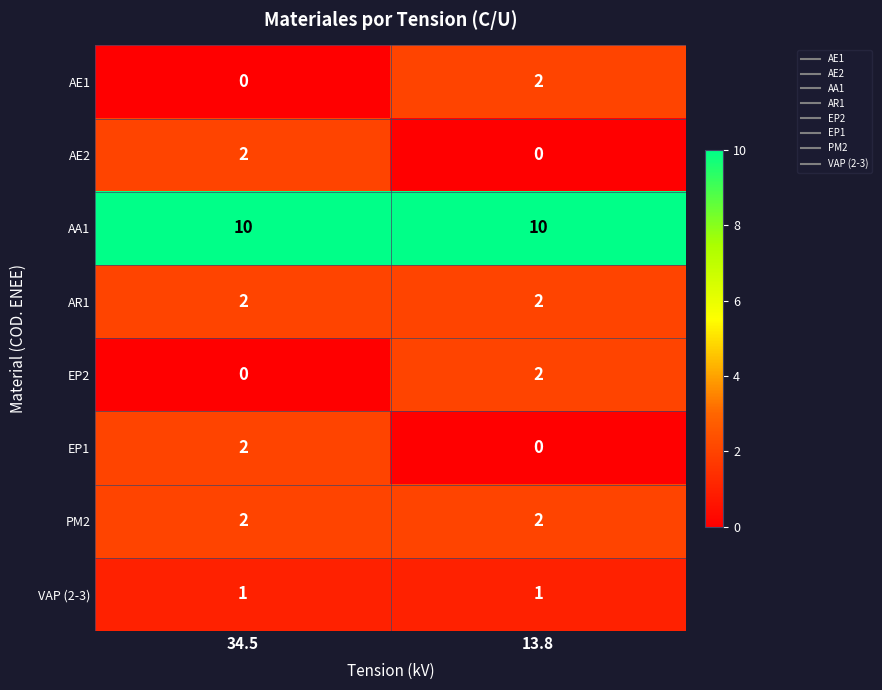

Which series has the largest total across all categories?

AA1